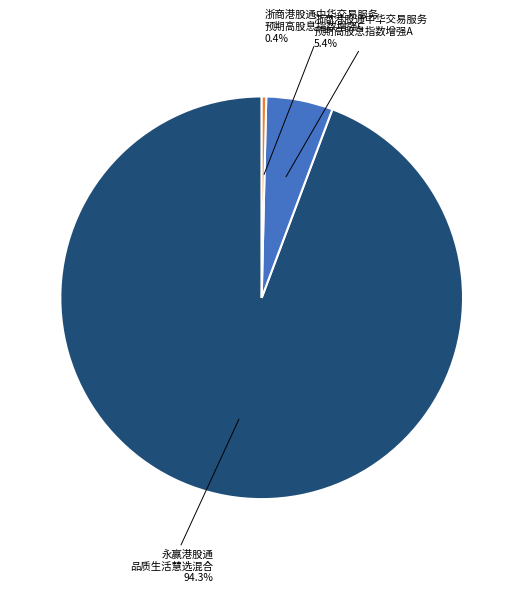

Which has a higher value, 浙商港股通中华交易服务 预期高股息指数增强A or 浙商港股通中华交易服务 预期高股息指数增强C?

浙商港股通中华交易服务 预期高股息指数增强A